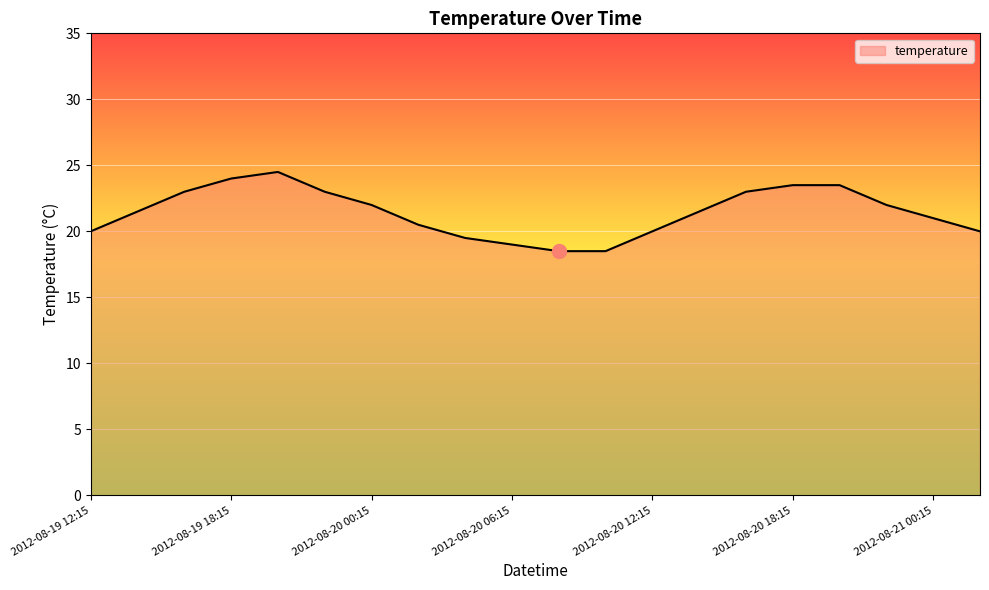

What is the minimum value shown in the chart?

18.5